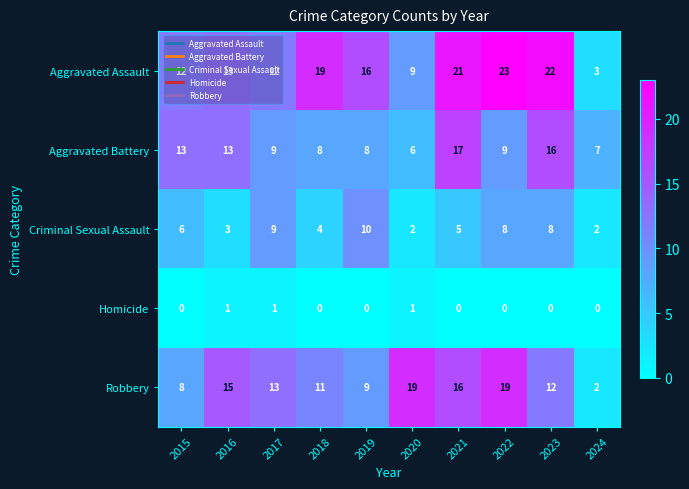

What is the sum of the Robbery values at 2019 and 2022?

28